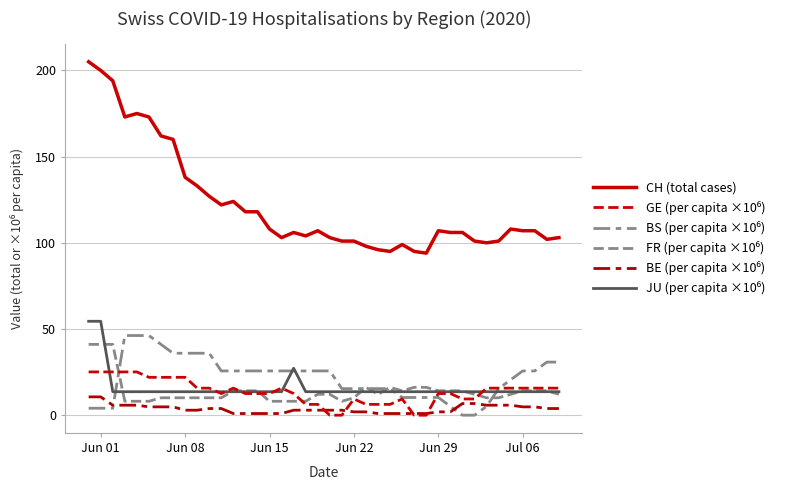

What is the greatest value displayed?

205.0